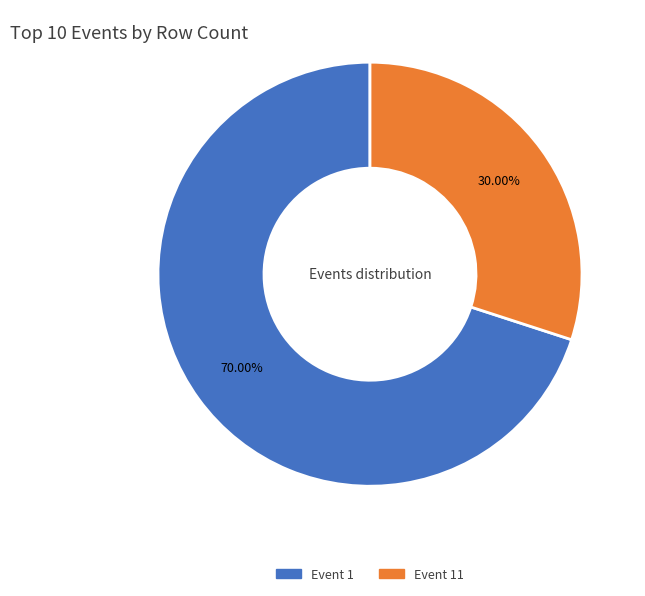

Is there a majority slice in this chart?

Yes